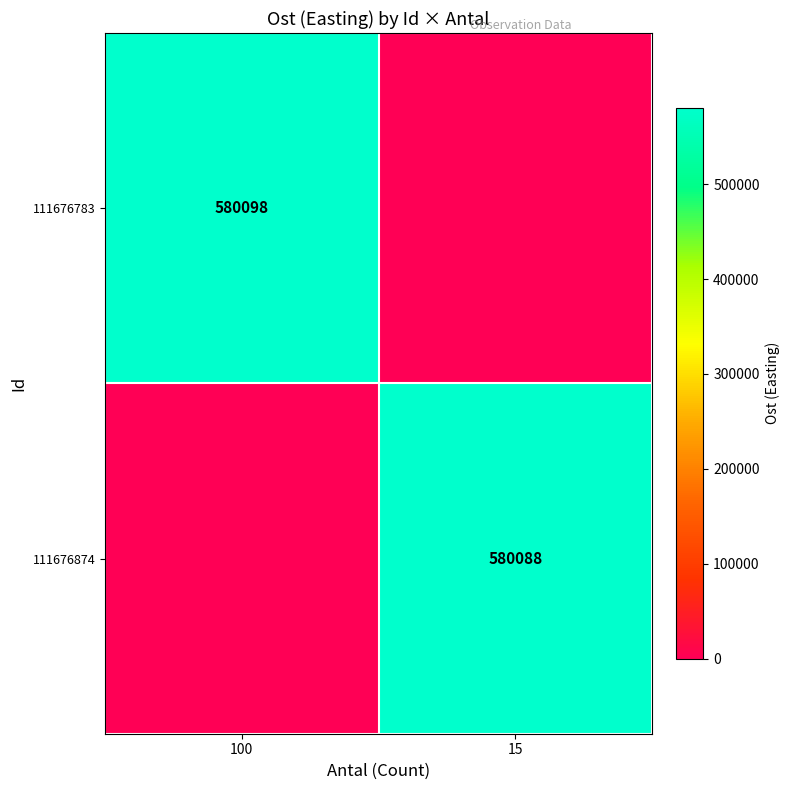

The 111676783 series shows 580098 at 100. True or false?

True